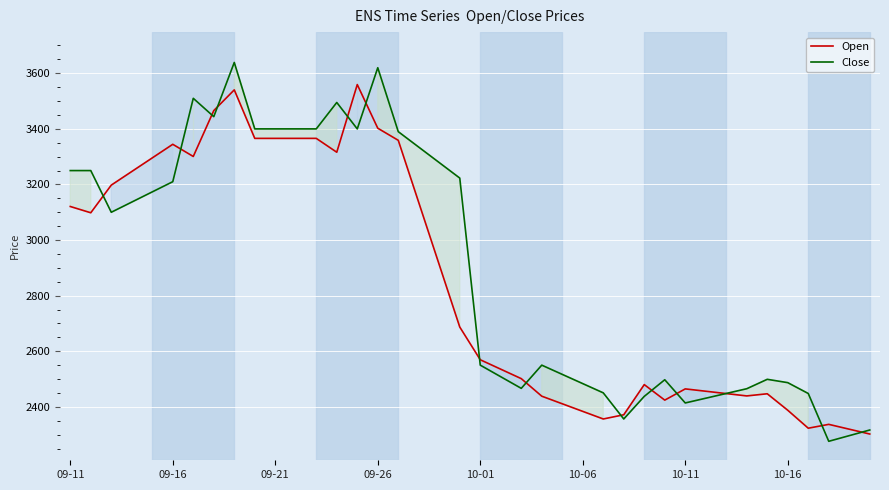

List the series in order of their peak value, highest first.

Close, Open